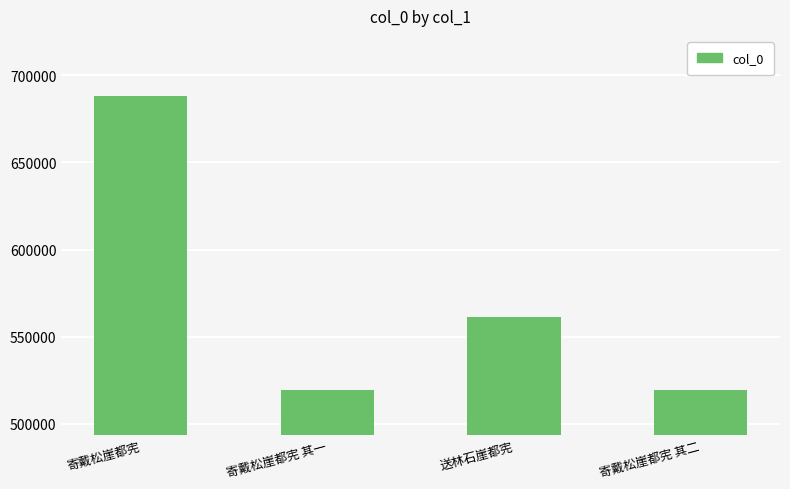

Approximately how many times larger is the value at 寄戴松崖都宪 其二 compared to 送林石崖都宪?

0.9